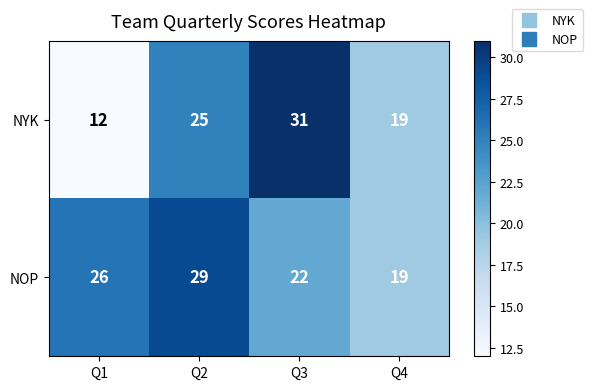

Between Q2 and Q3, which series saw the biggest shift?

NOP